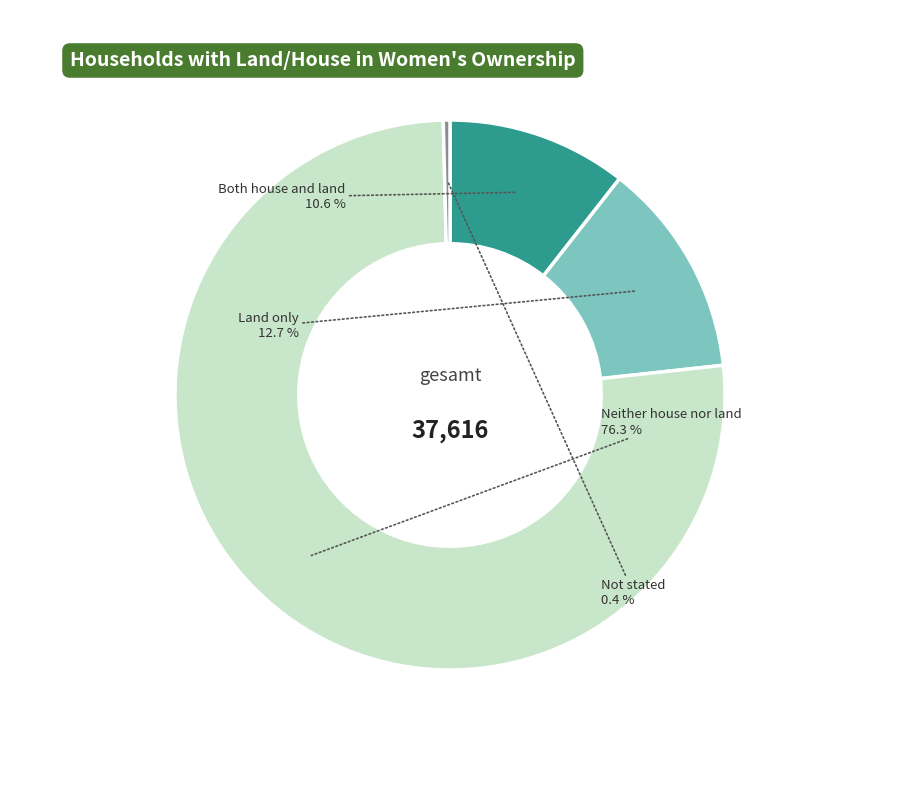

How many slices are in this pie chart?

4